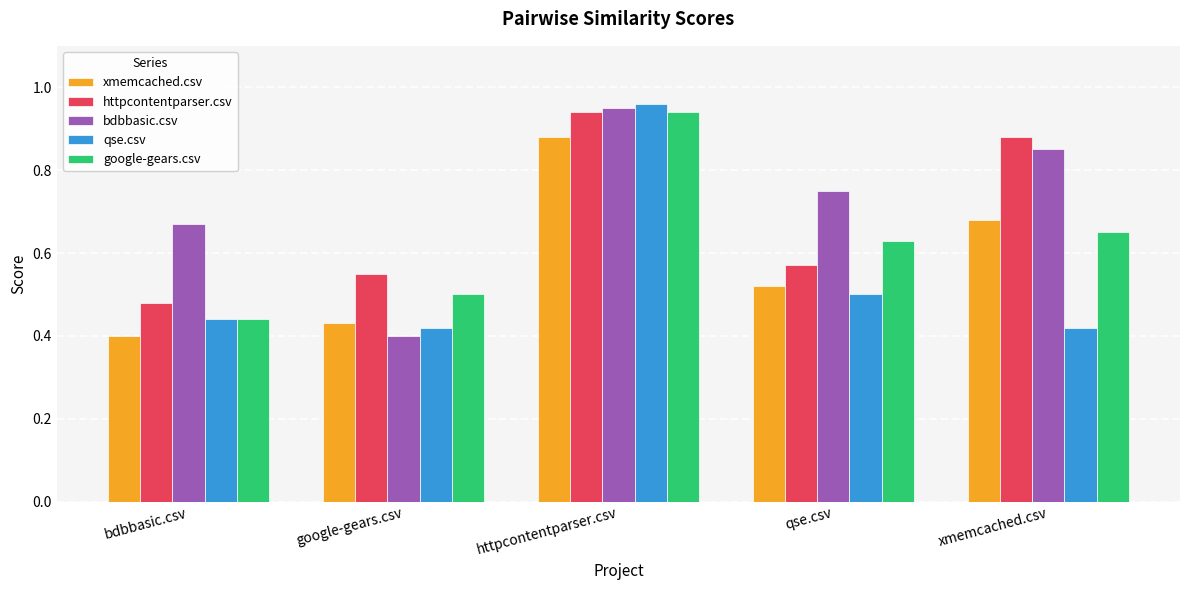

What is the sum of the google-gears.csv values at httpcontentparser.csv and google-gears.csv?

1.4